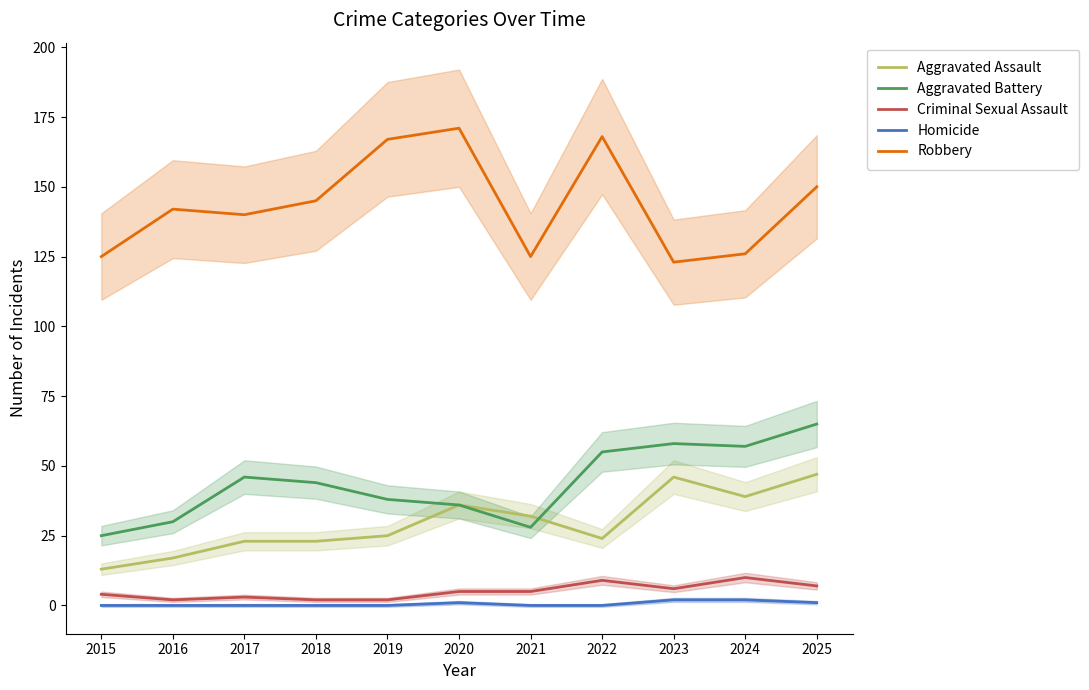

In Aggravated Assault, how many points are higher than both neighbors (excluding endpoints)?

2